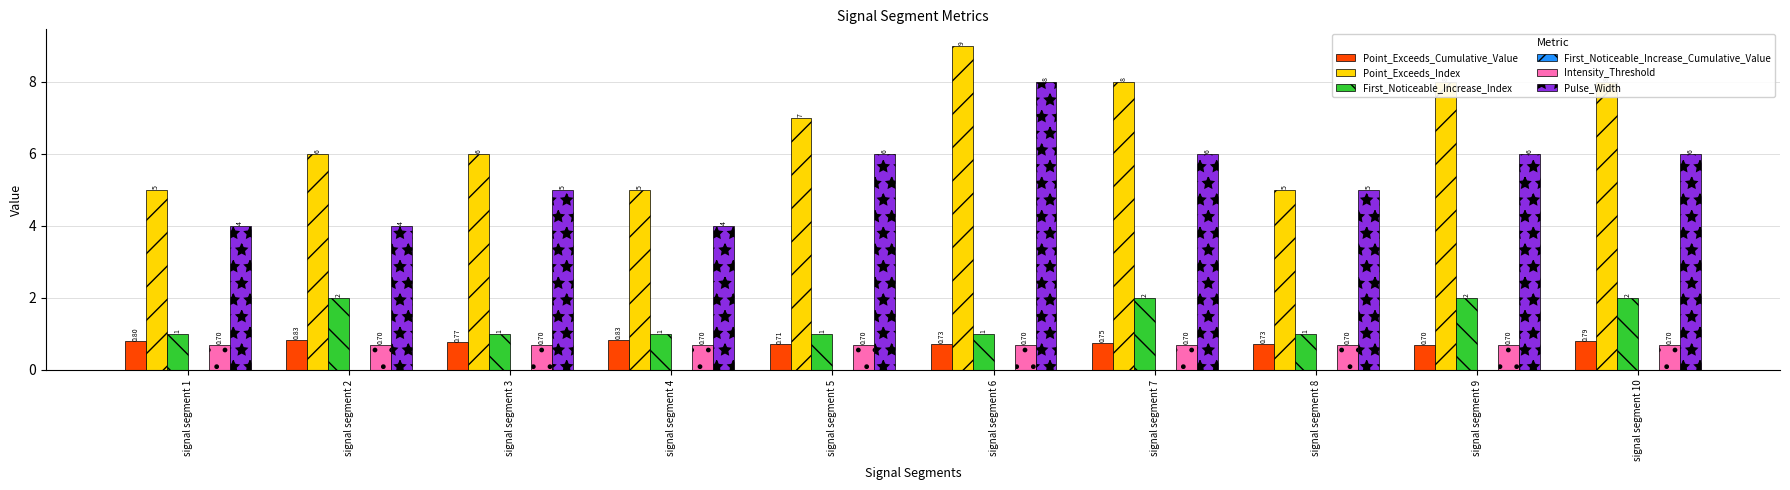

True or false: First_Noticeable_Increase_Index has a value of 0.4 at signal segment 1.

False